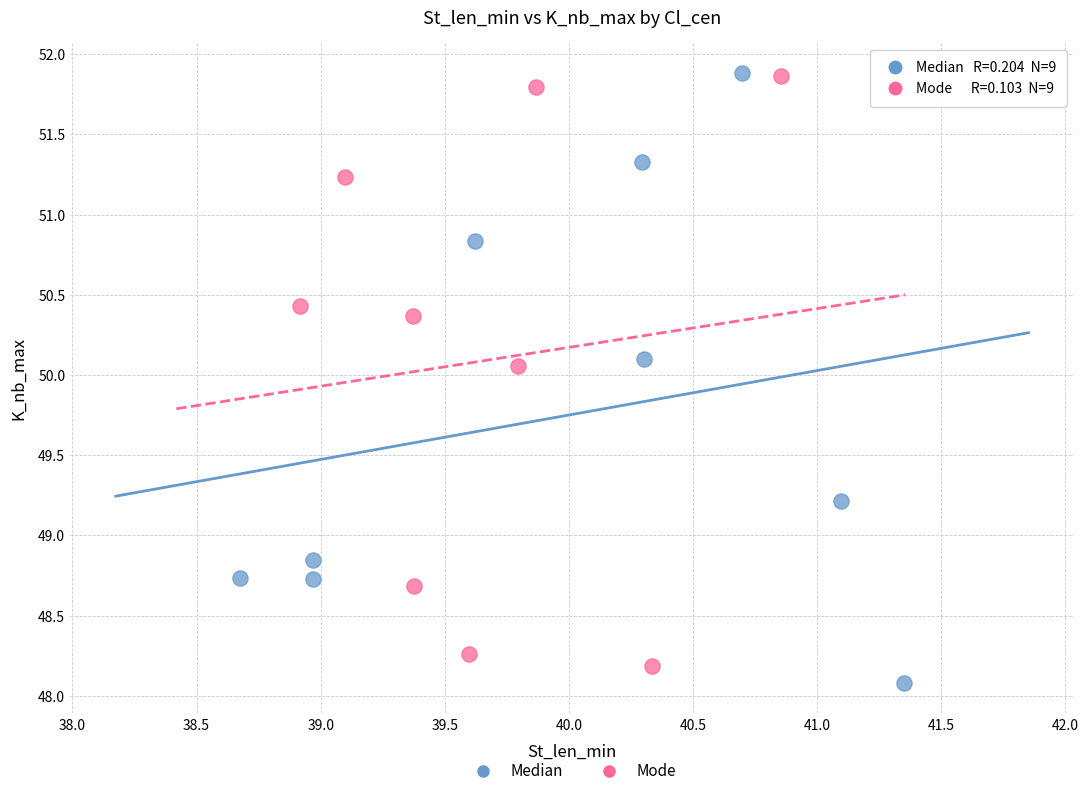

What are all the series names shown in the legend?

Median, Mode